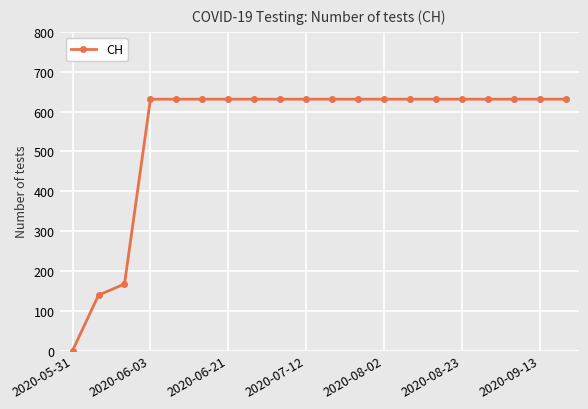

What is the difference between the maximum and minimum values?

631